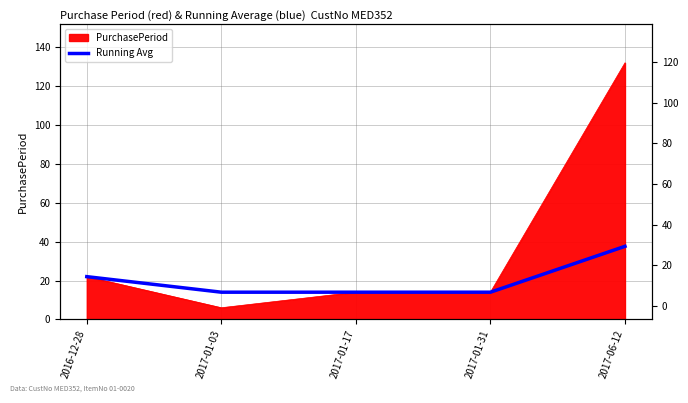

Reading left to right, what are all the values shown in this chart?

2016-12-28=22.0	2017-01-03=14.0	2017-01-17=14.0	2017-01-31=14.0	2017-06-12=37.6